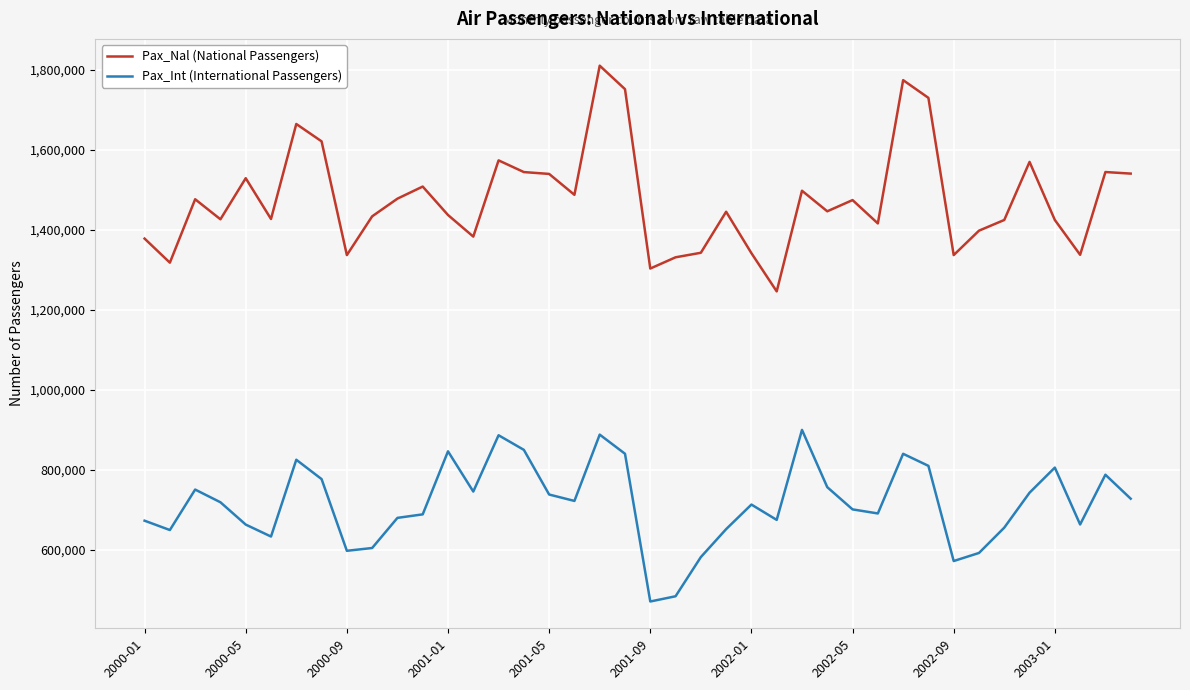

True or false: Pax_Nal (National Passengers) has more than 2 interior local peaks.

True